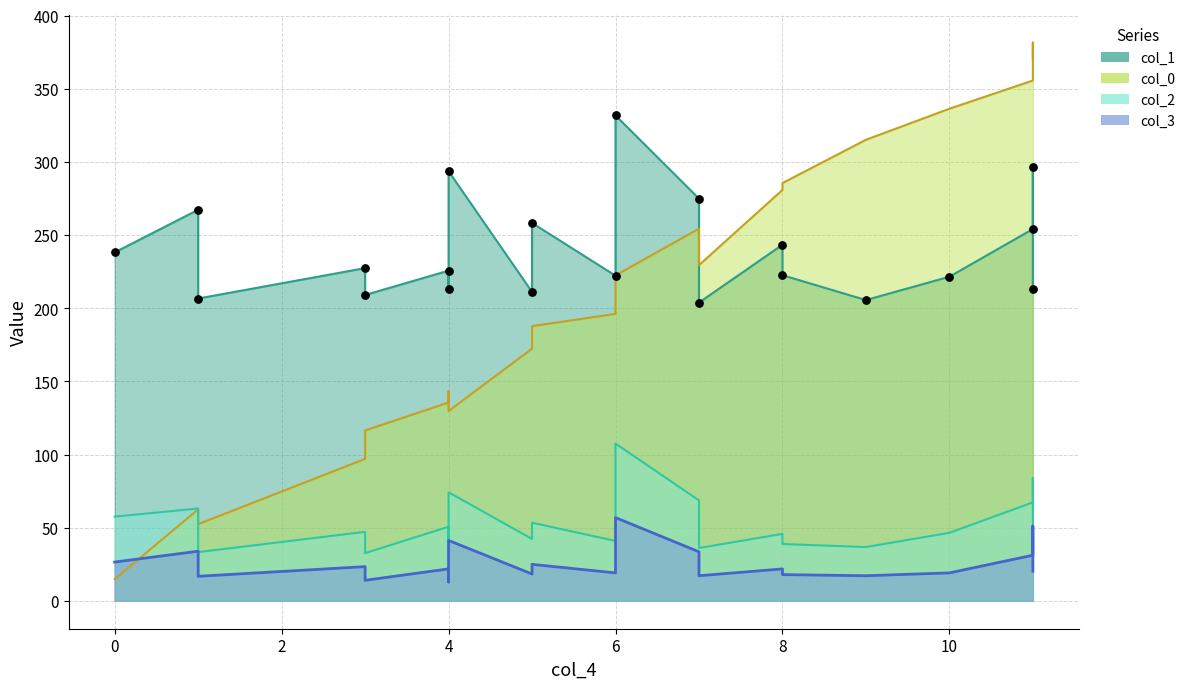

At how many categories does at least one series exceed 378?

1